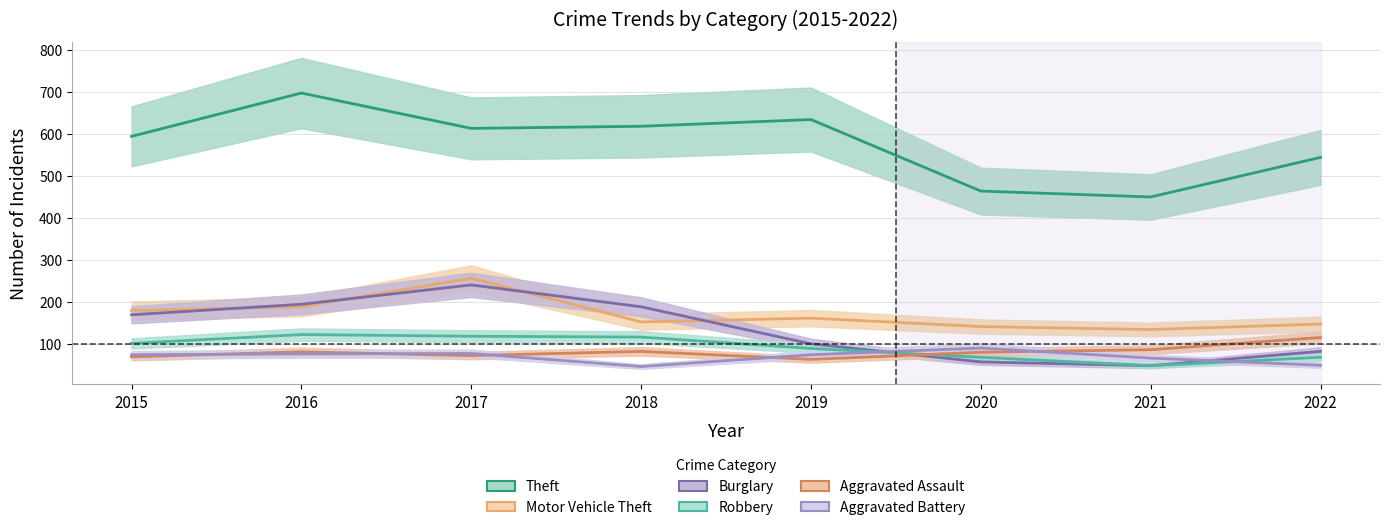

Is it true that Motor Vehicle Theft equals 180 at 2015?

True